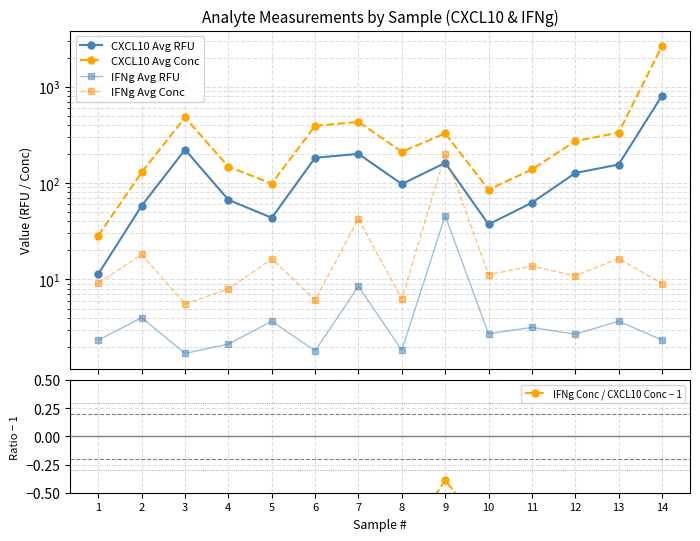

Rank the series at 9 from highest to lowest value.

CXCL10 Avg Conc, IFNg Avg Conc, CXCL10 Avg RFU, IFNg Avg RFU, IFNg Conc / CXCL10 Conc − 1